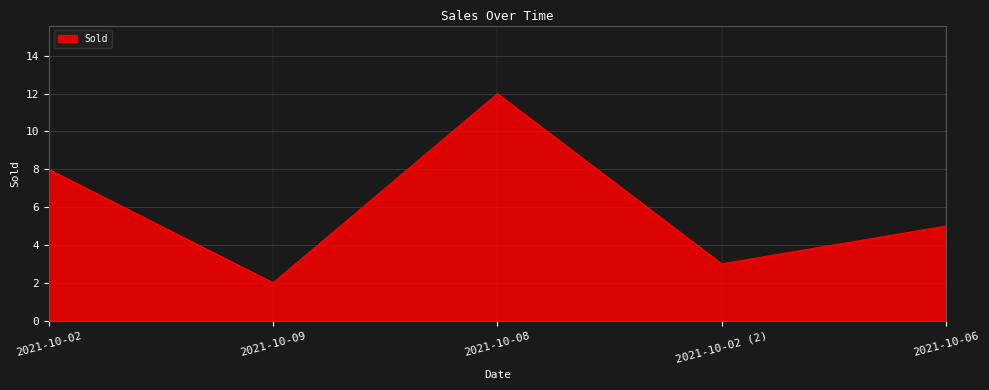

What is the greatest value displayed?

12